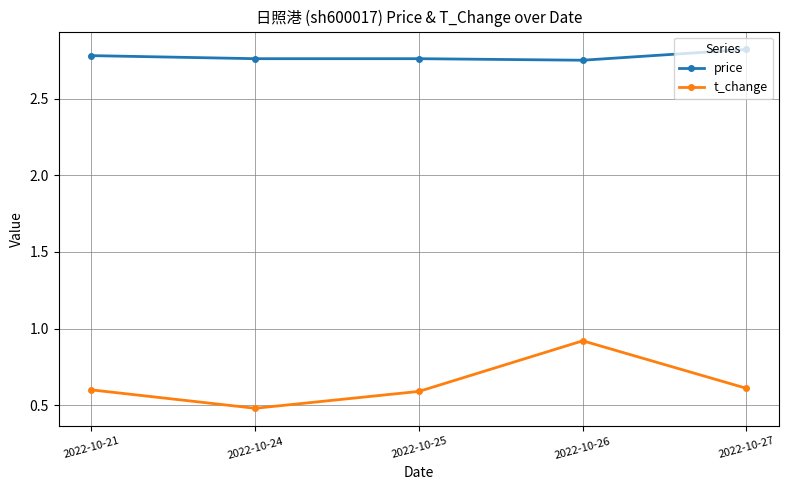

At which category is the sum across all series the highest?

2022-10-26